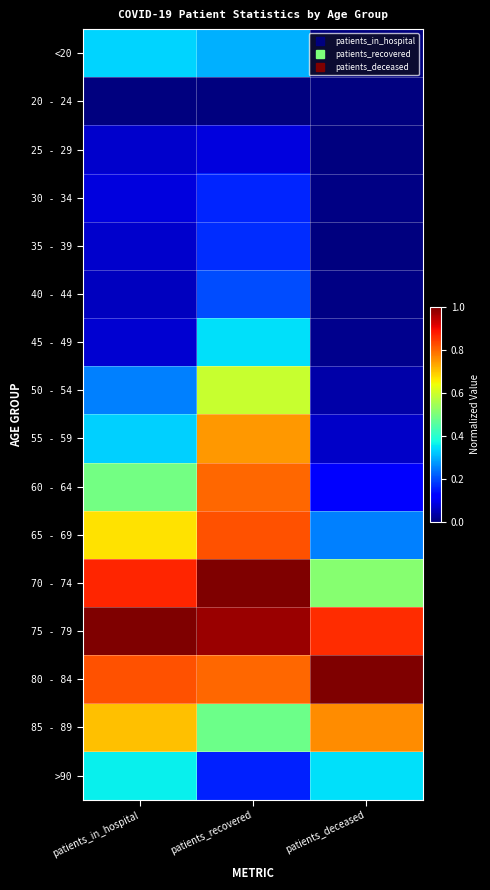

At which category does the chart reach its peak across all series?

patients_recovered